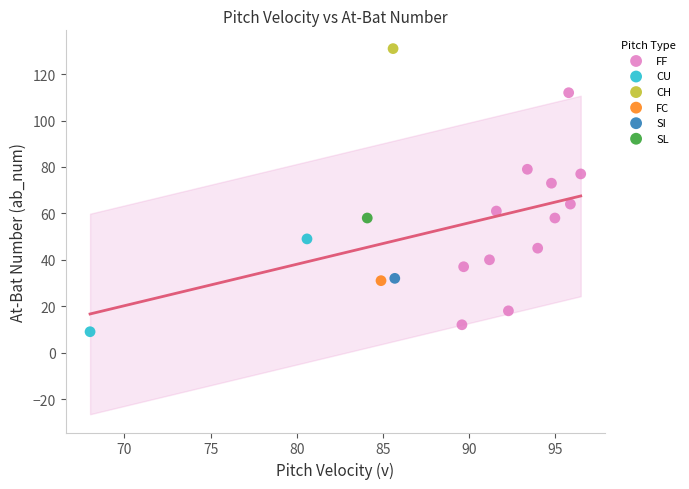

What are all the series names shown in the legend?

SL, CH, SI, FF, CU, FC